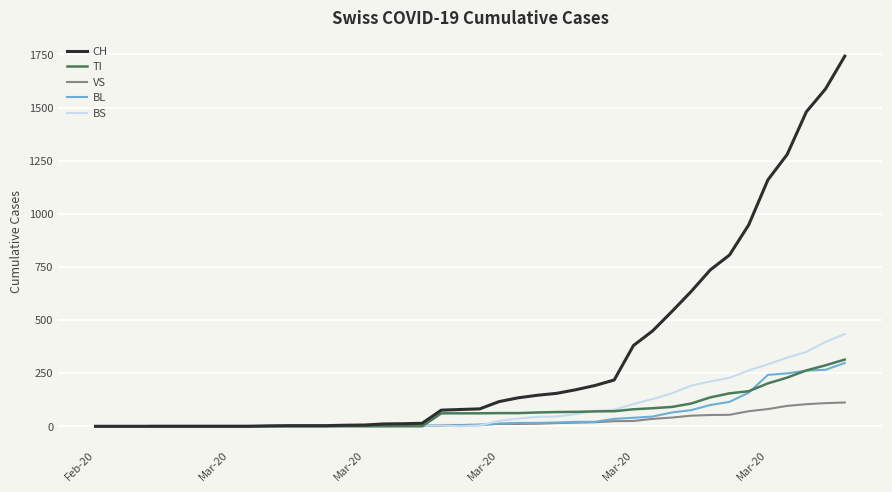

Which series has the largest total across all categories?

CH